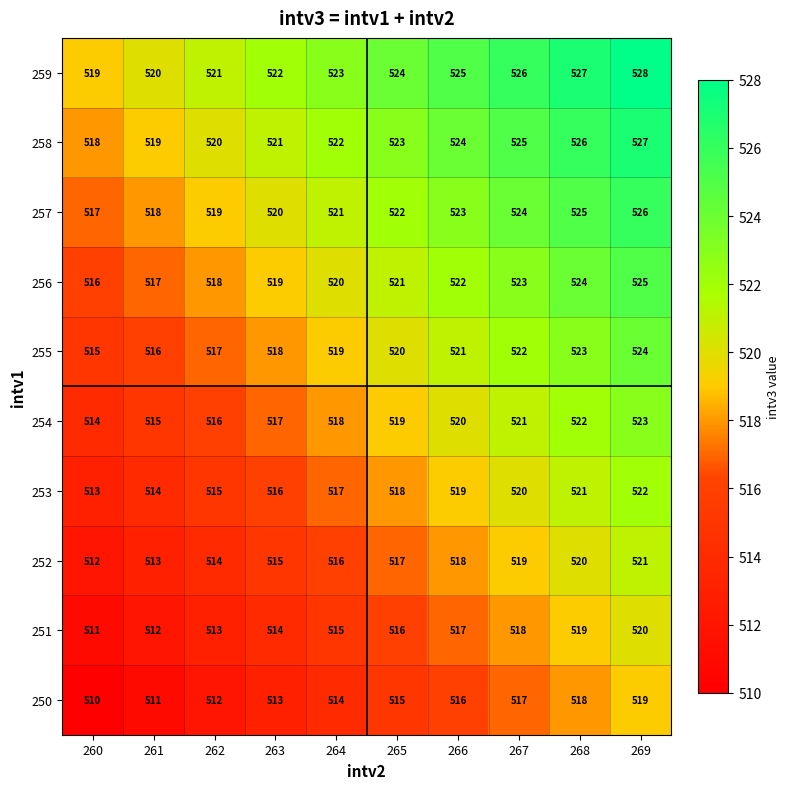

What is the difference between the 251 values at 265 and 269?

4